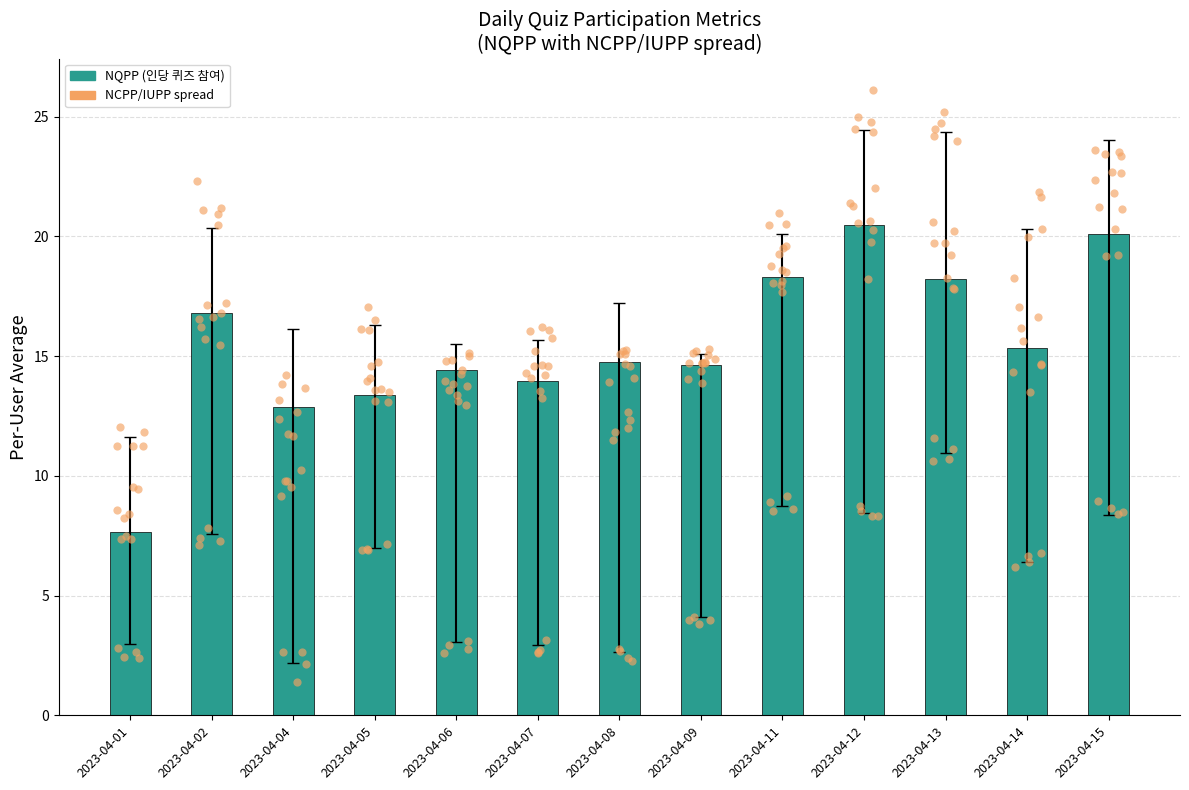

Between 2023-04-05 and 2023-04-01, which is larger?

2023-04-05